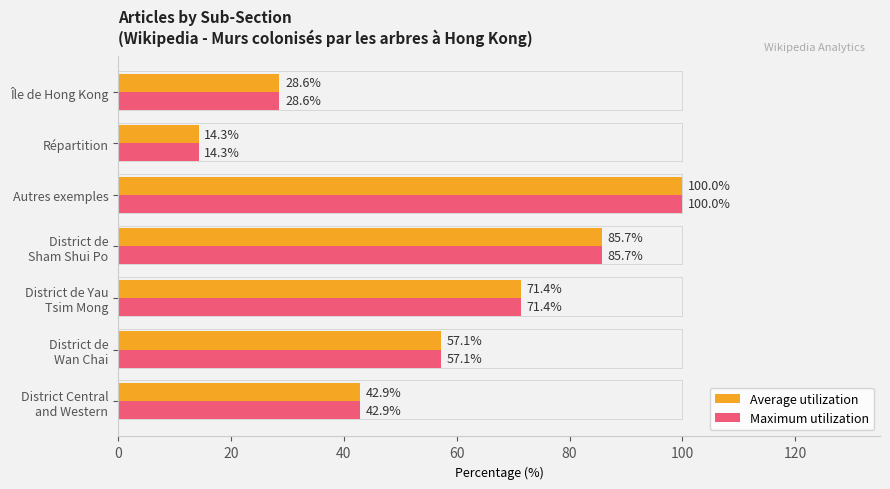

At which category is the sum across all series the highest?

Autres exemples